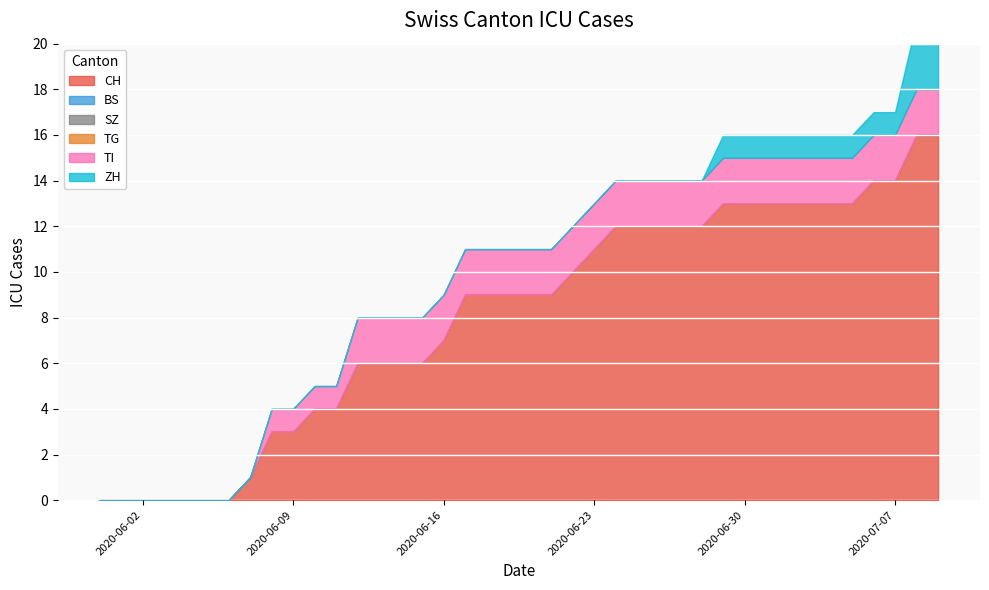

What is the total value across all series at 2020-06-07?

1